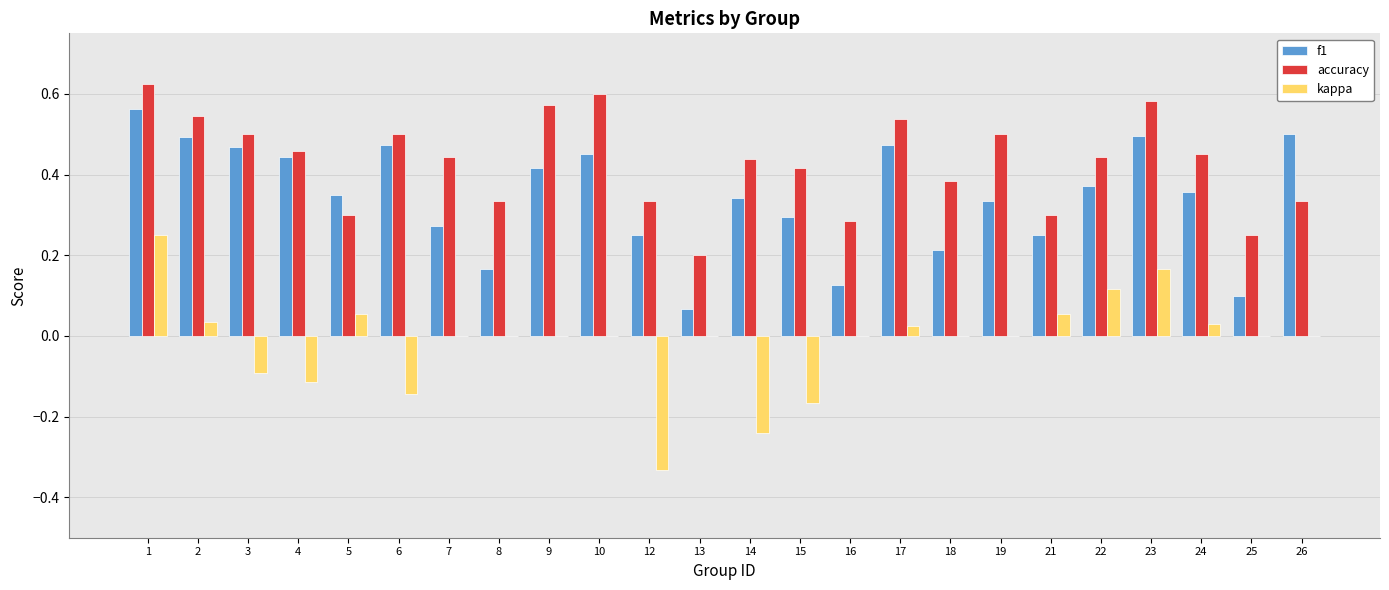

Does the chart contain stacked bars?

No